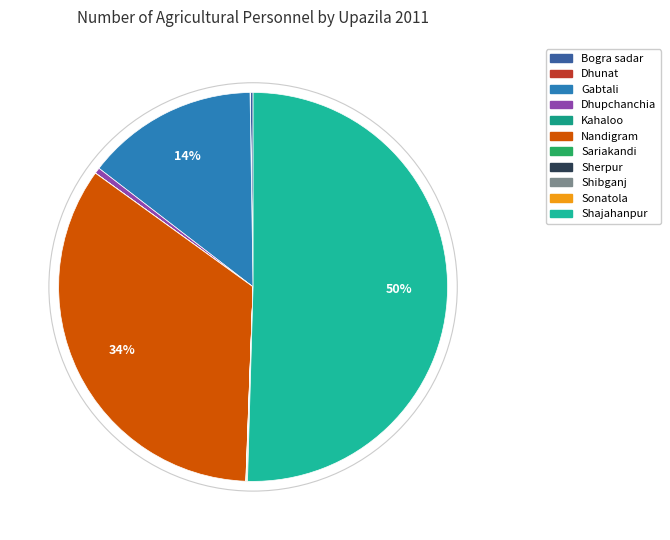

What percentage do Shibganj and Dhupchanchia together represent?

0.5%